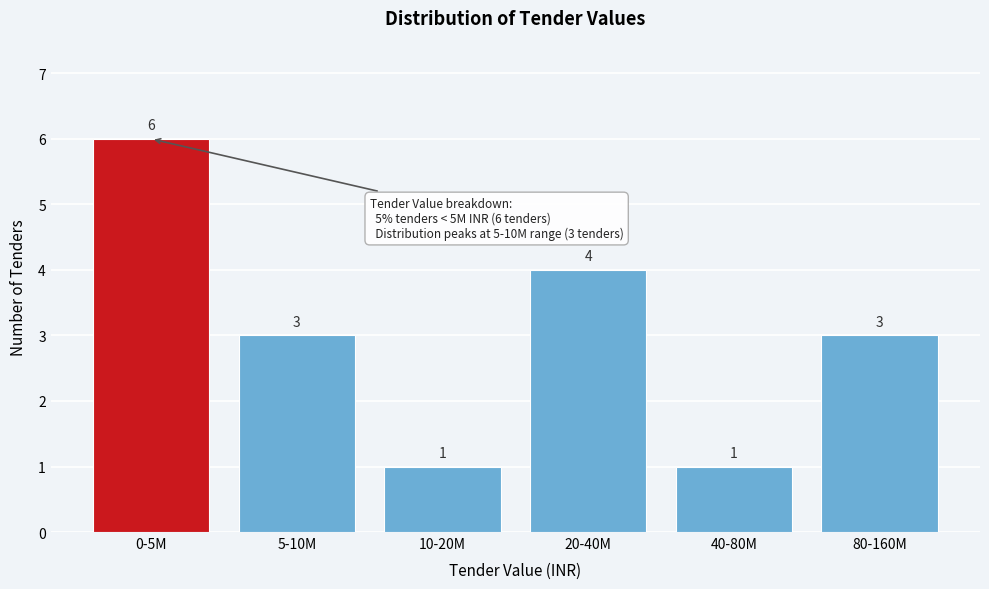

Reading right to left, list all the values displayed in this chart.

80-160M=3	40-80M=1	20-40M=4	10-20M=1	5-10M=3	0-5M=6